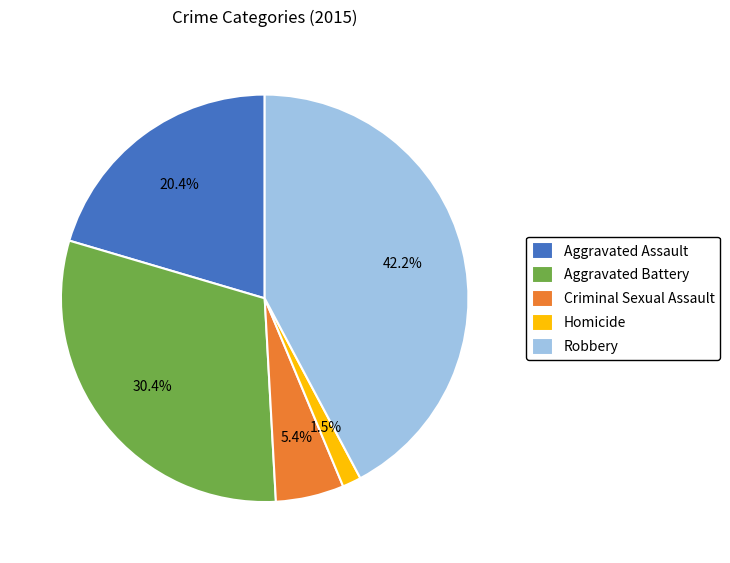

Is Aggravated Assault the majority of the pie?

No